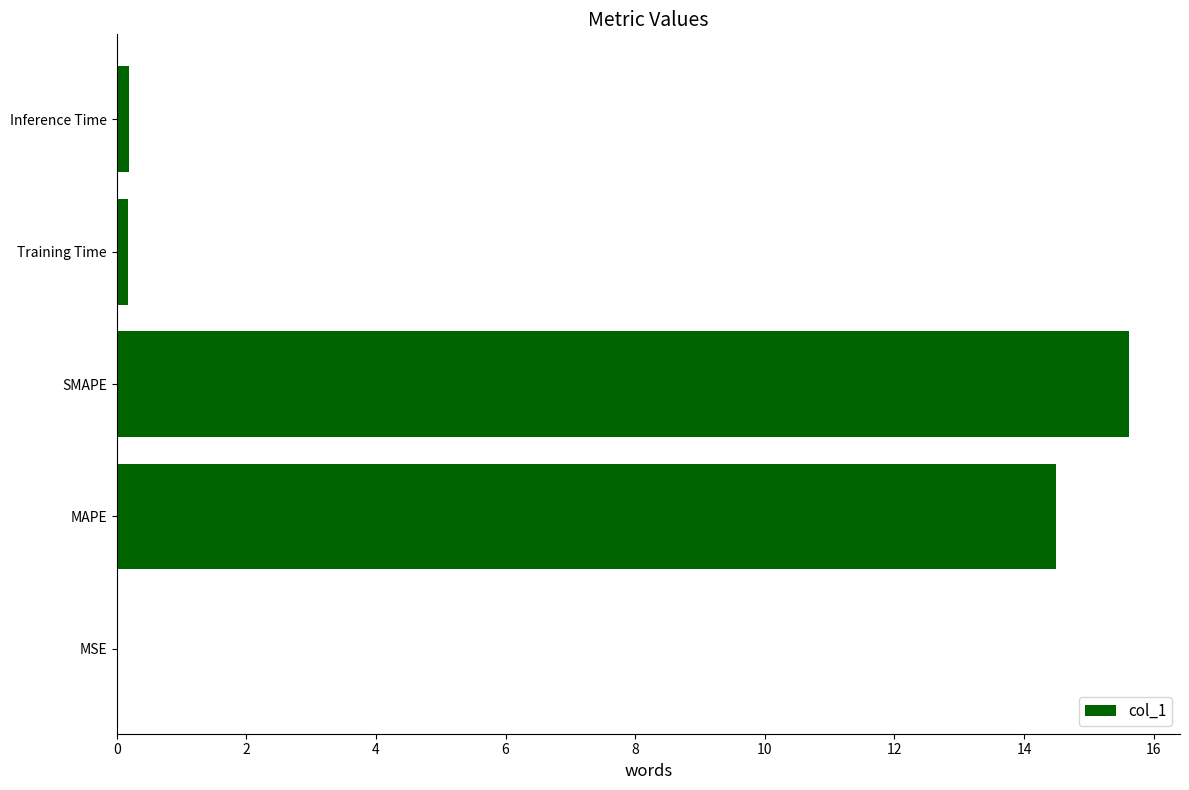

Approximately how many times larger is the value at MAPE compared to SMAPE?

0.9